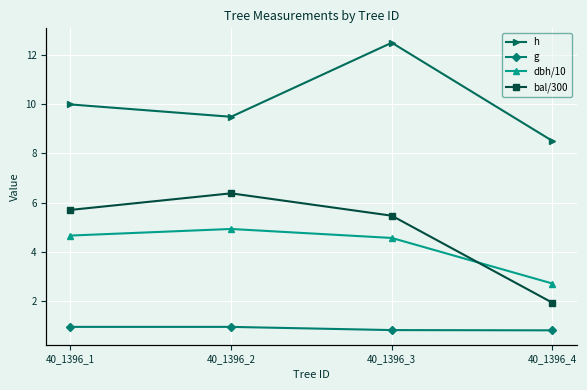

What is the total value across all series at 40_1396_3?

23.4